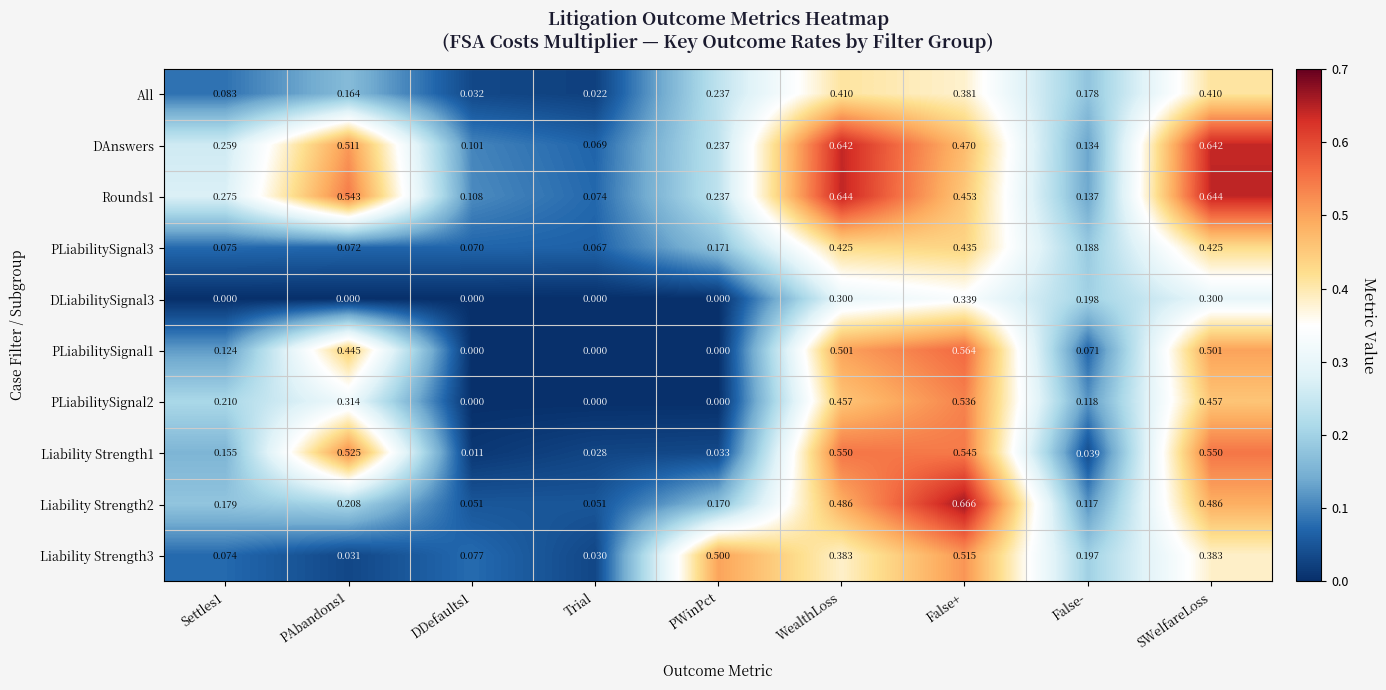

At which category is the sum across all series the highest?

False+